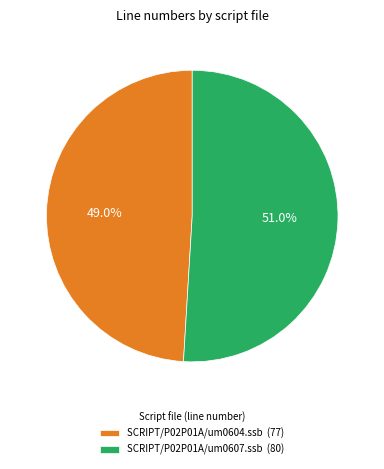

Is it true that SCRIPT/P02P01A/um0604.ssb is 49% of the pie?

True